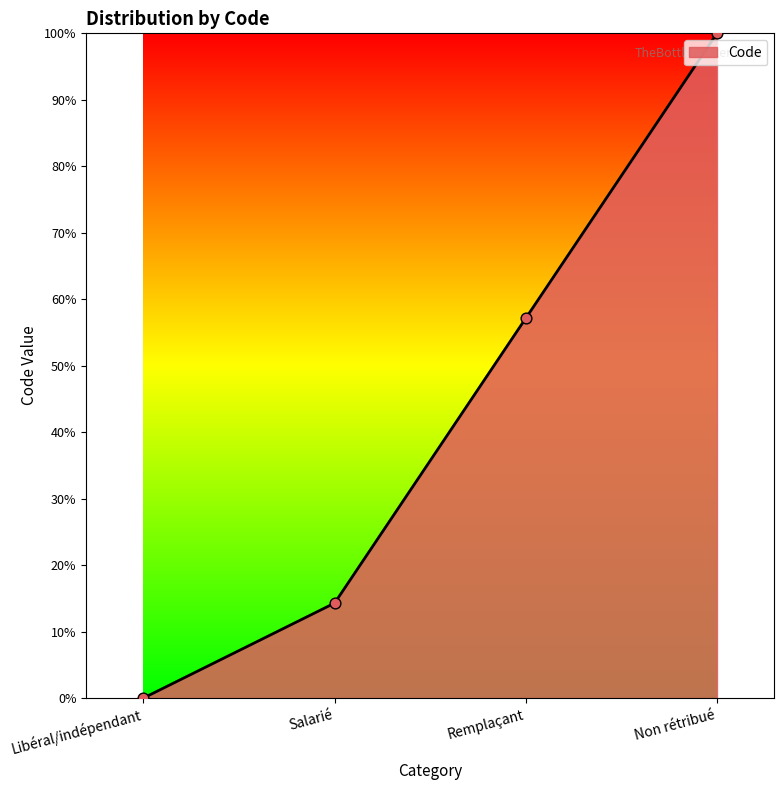

Which has a higher value, Remplaçant or Salarié?

Remplaçant